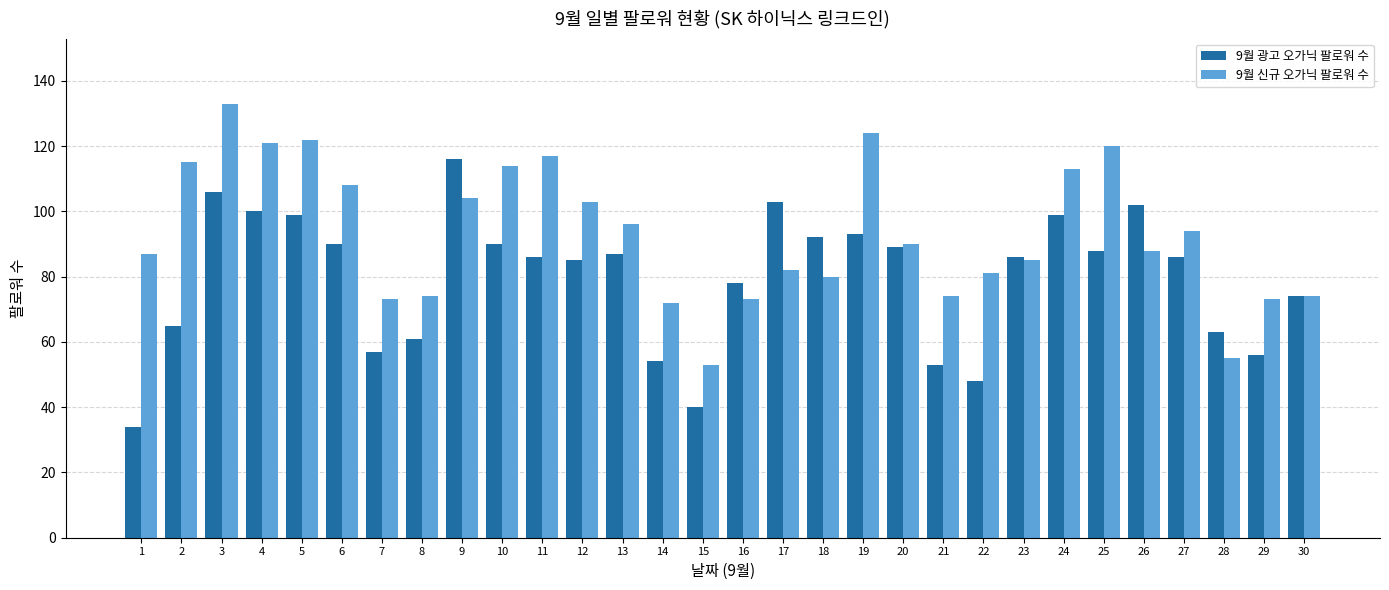

Count the number of data series in this chart.

2